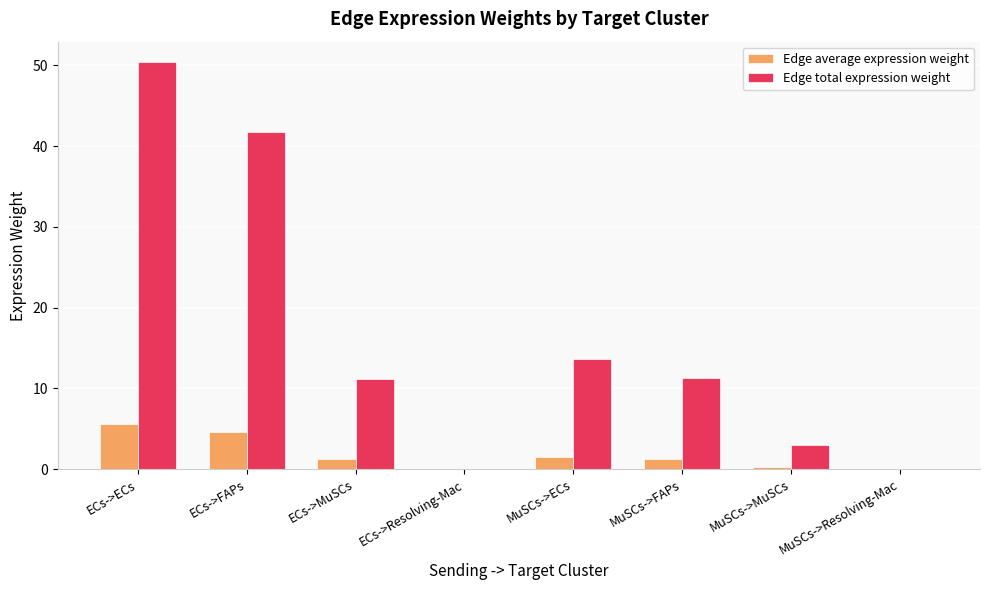

Which series has the largest total across all categories?

Edge total expression weight